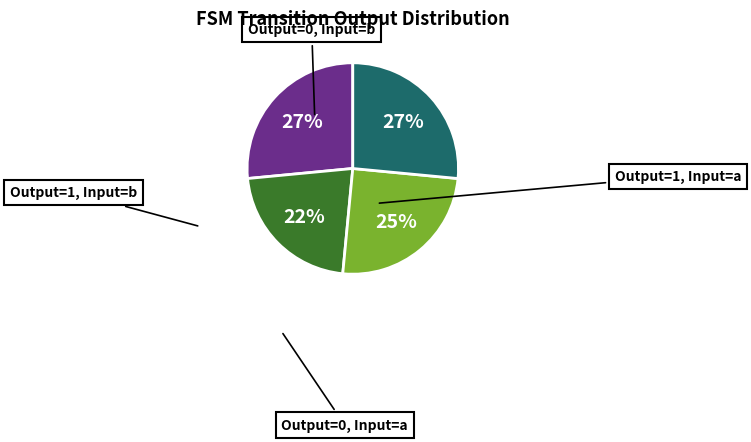

To the nearest percent, what is the difference between the largest and smallest slice percentages?

5%